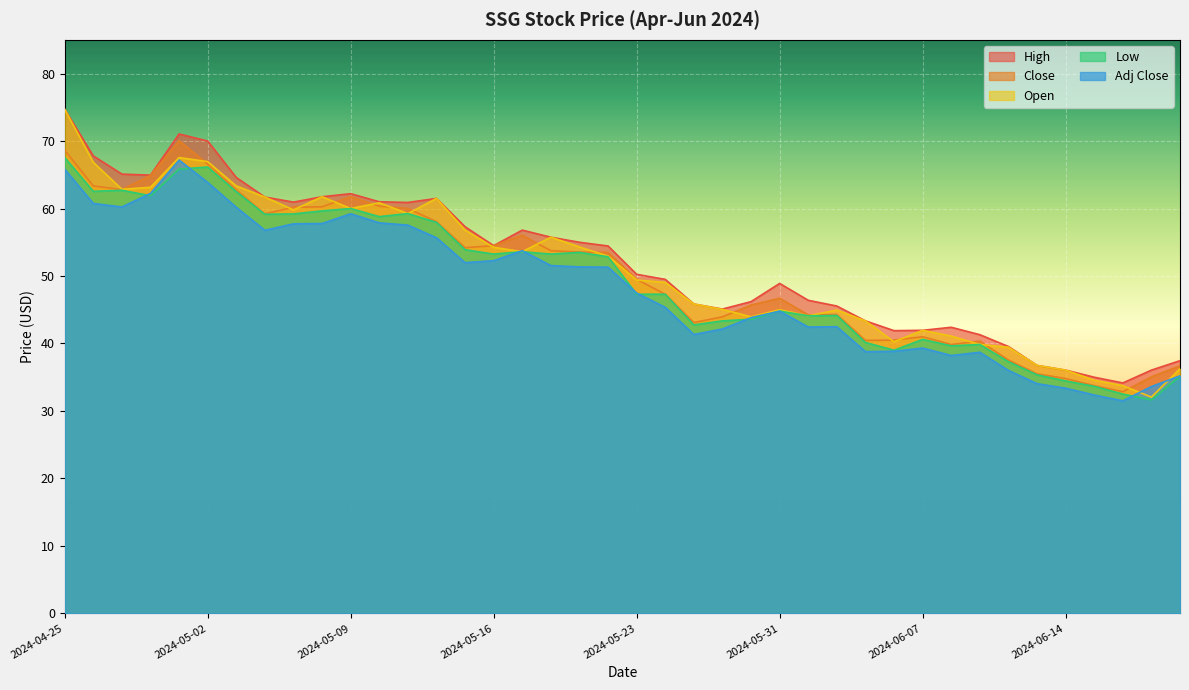

True or false: Close and Low intersect in this chart.

False